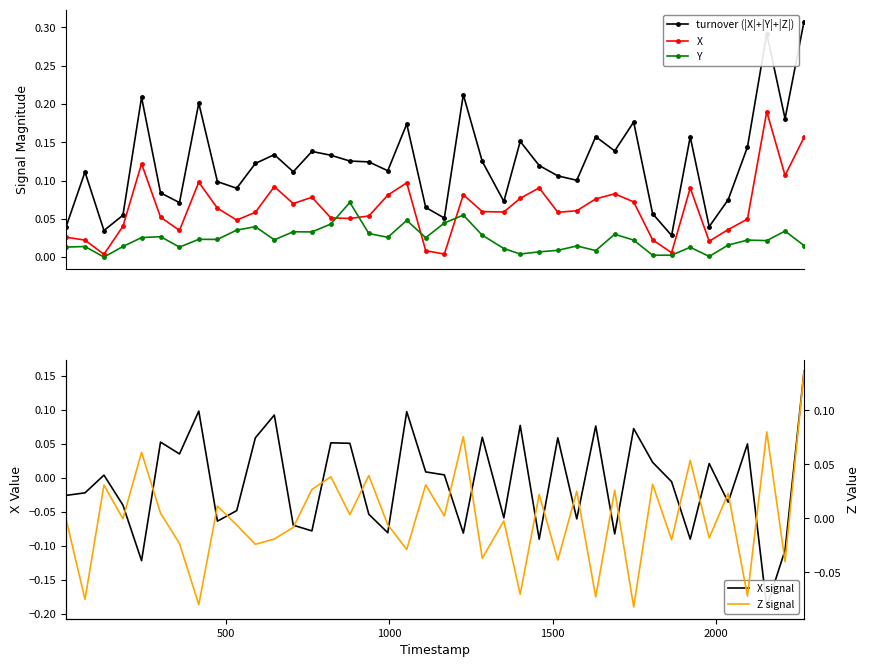

True or false: X signal and Z signal intersect in this chart.

True